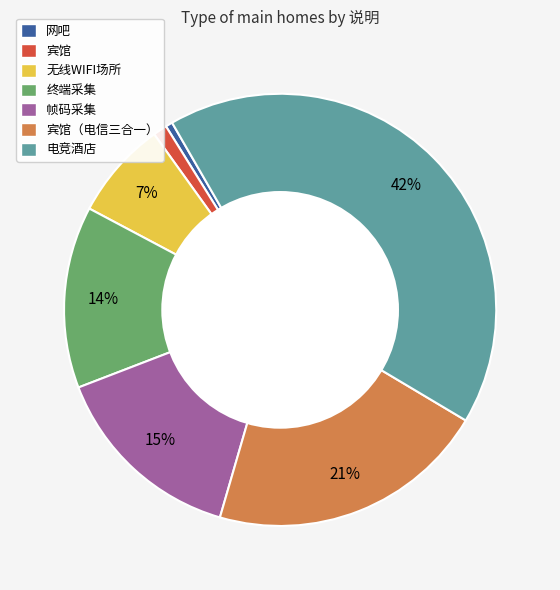

To the nearest percent, what is the difference between the largest and smallest slice percentages?

41%